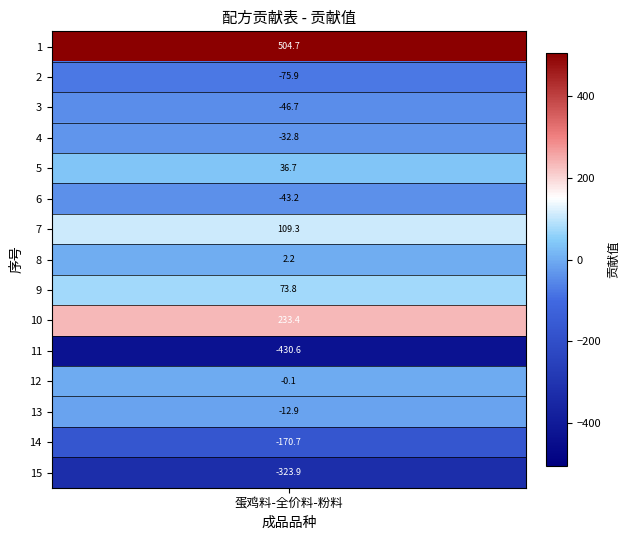

What is the difference between the maximum and minimum values?

935.4